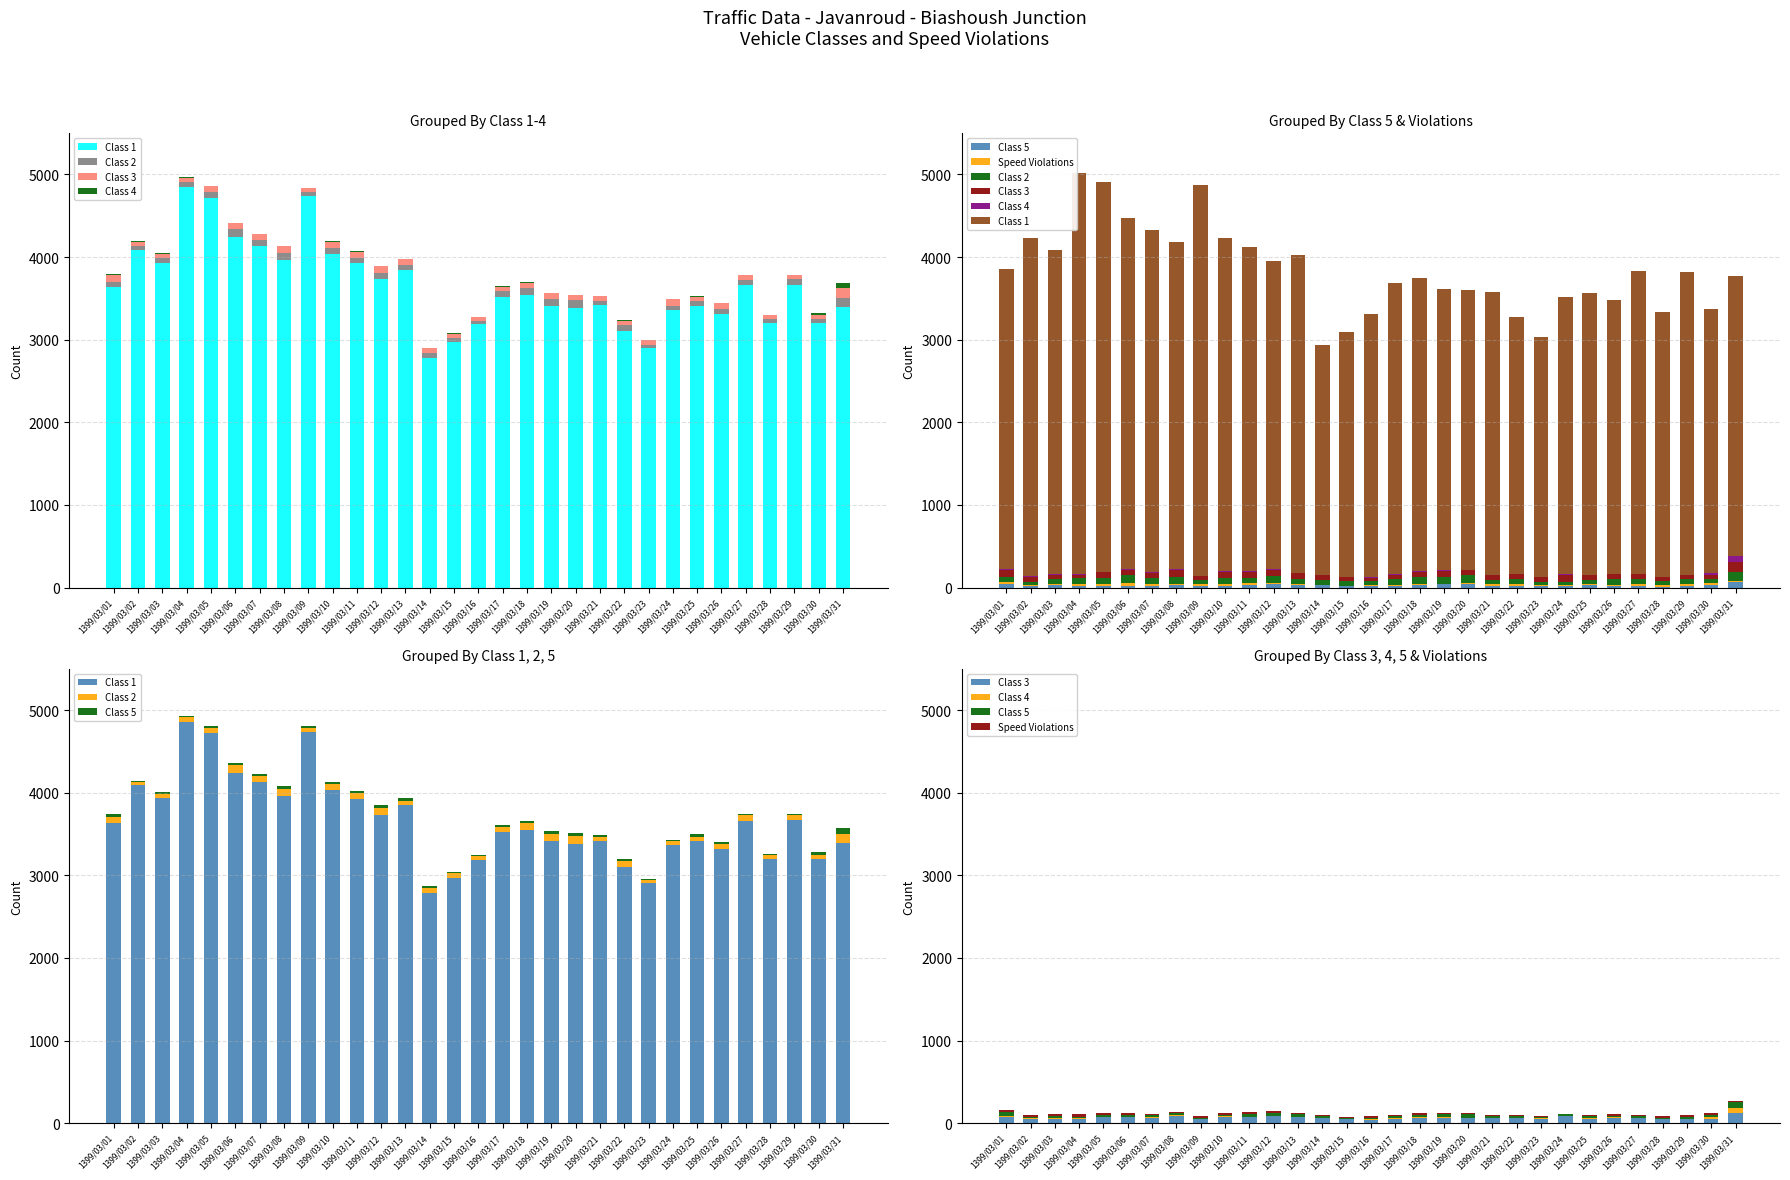

At how many categories does at least one series exceed 4667?

3